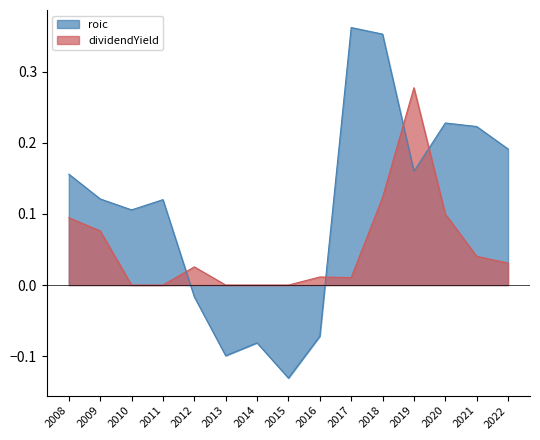

After their last crossing, which series has the higher values: dividendYield or roic?

roic